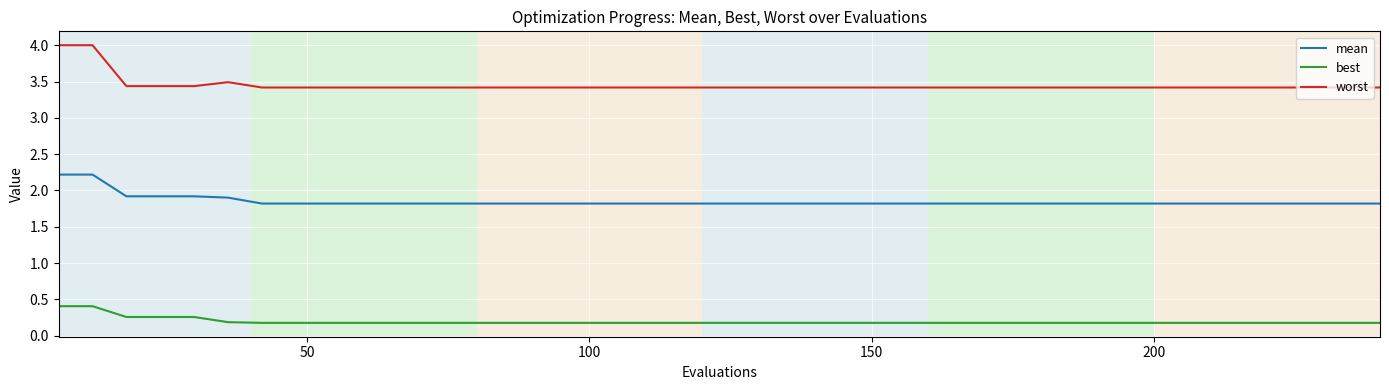

Count the best values in the range 0 to 1.

40